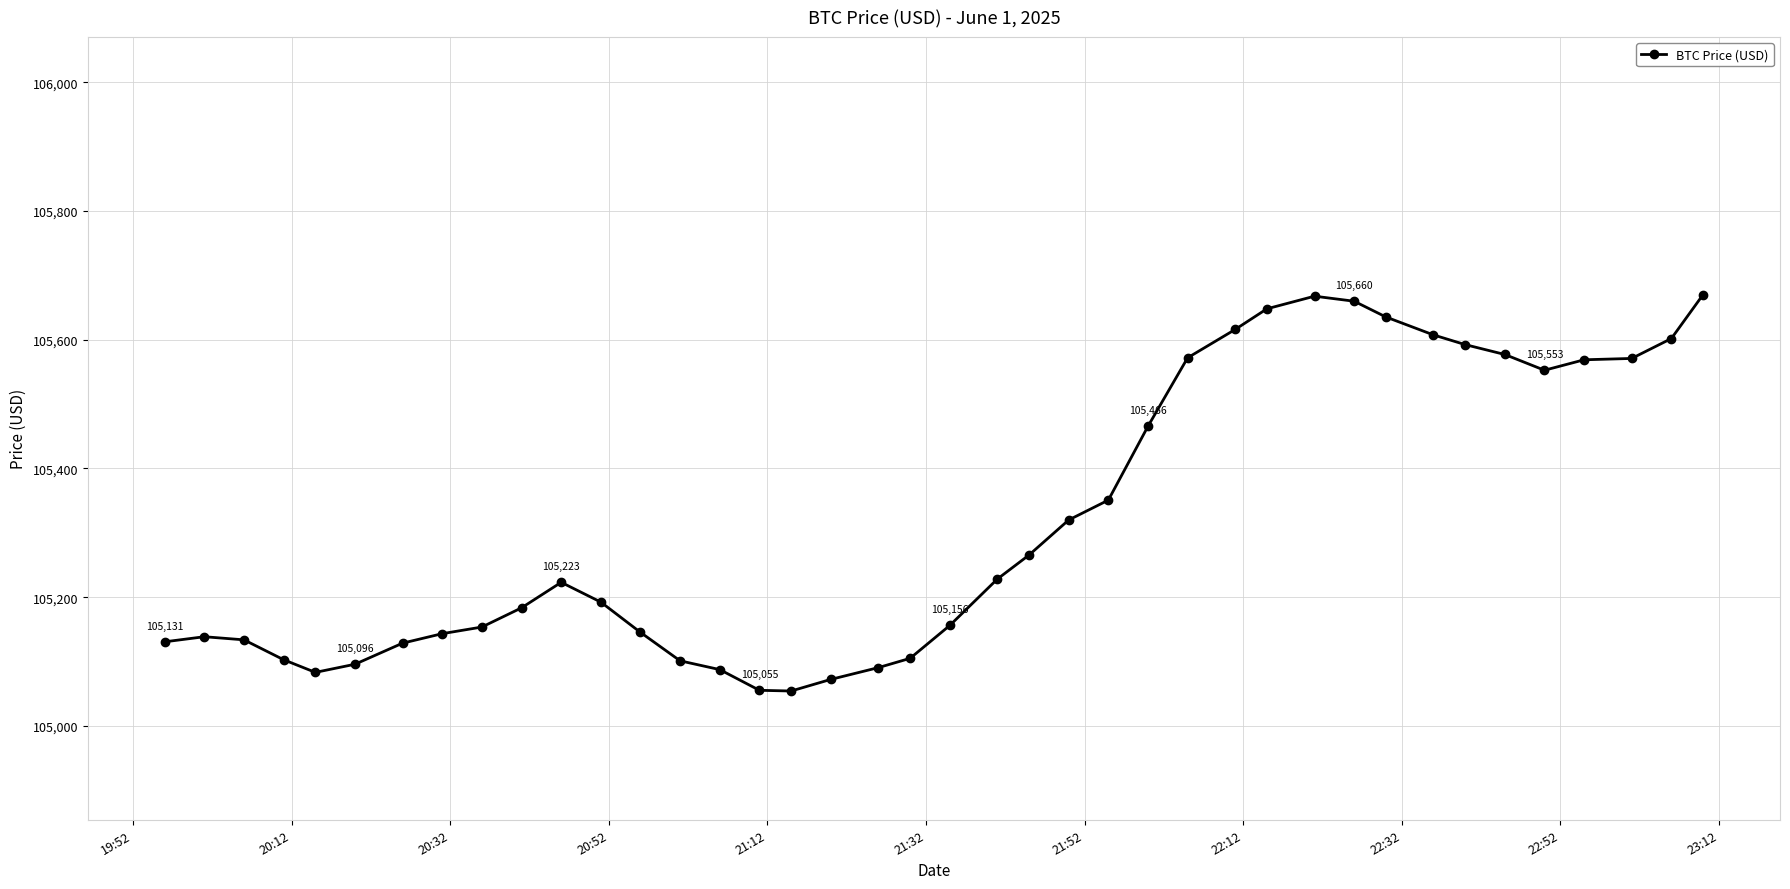

True or false: the data has more than 2 interior local peaks.

True